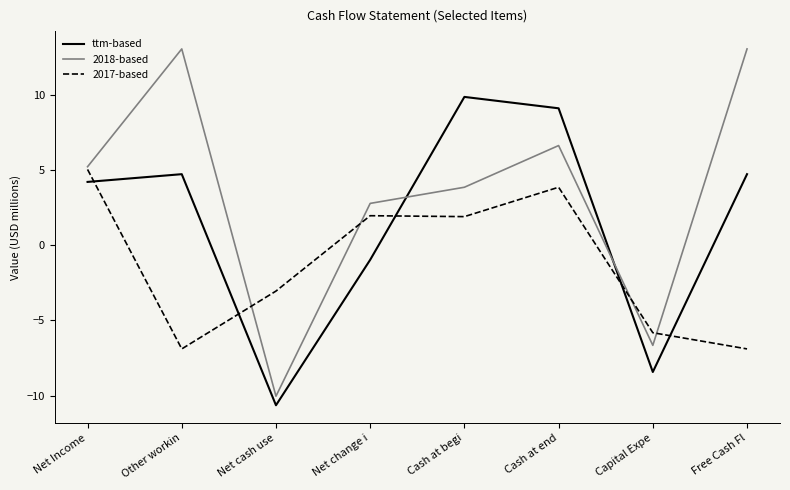

At which category does the chart reach its minimum across all series?

Net cash use